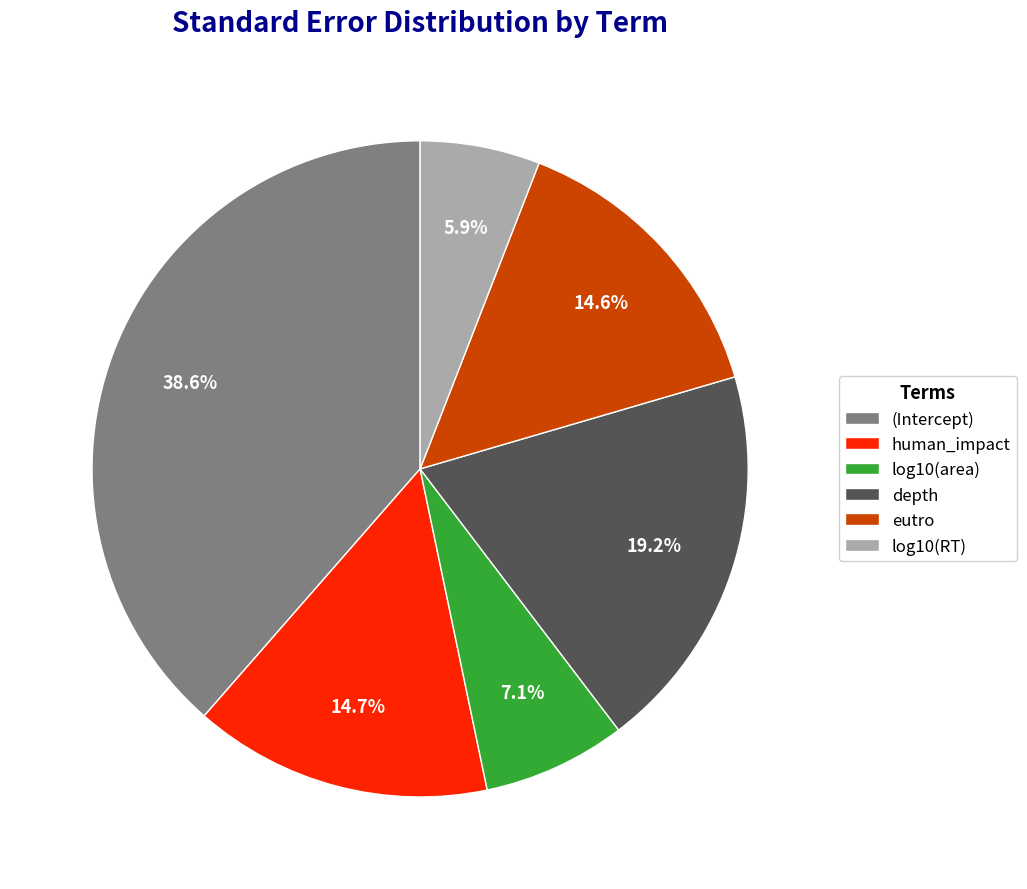

Does any single category account for the majority?

No